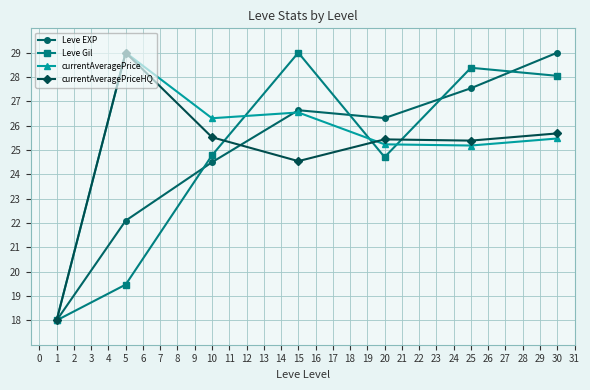

What are all the series names shown in the legend?

Leve EXP, Leve Gil, currentAveragePrice, currentAveragePriceHQ